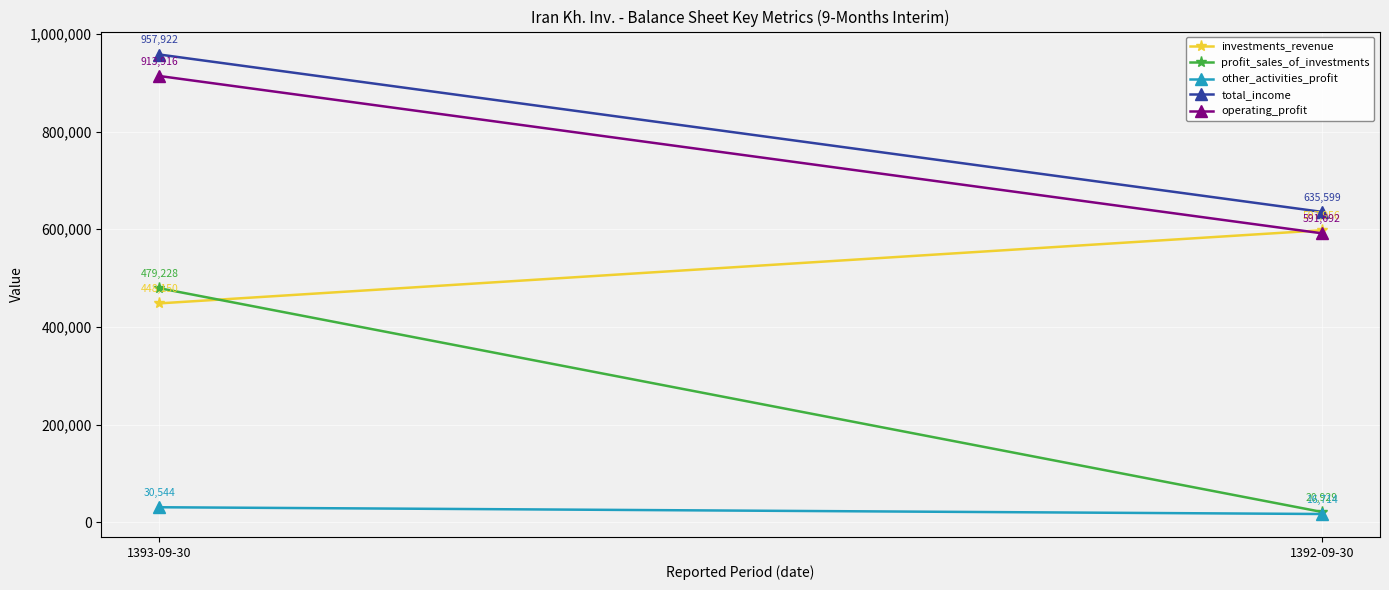

How many lines are shown in the chart?

5